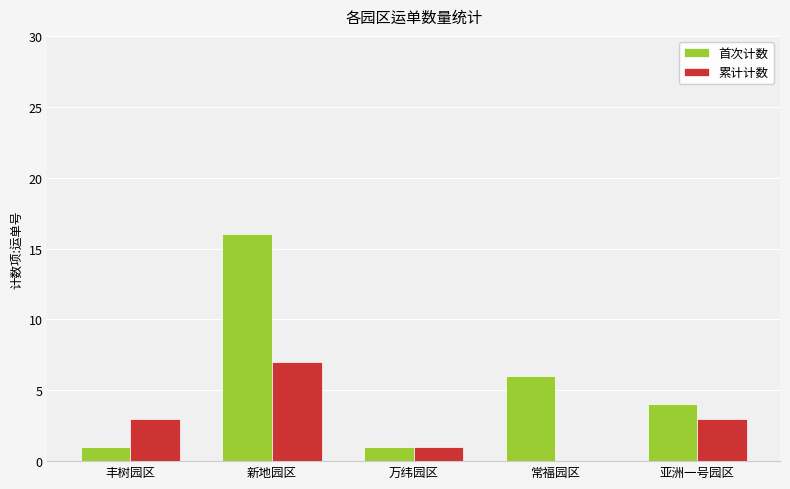

Read the 首次计数 value at 新地园区.

16